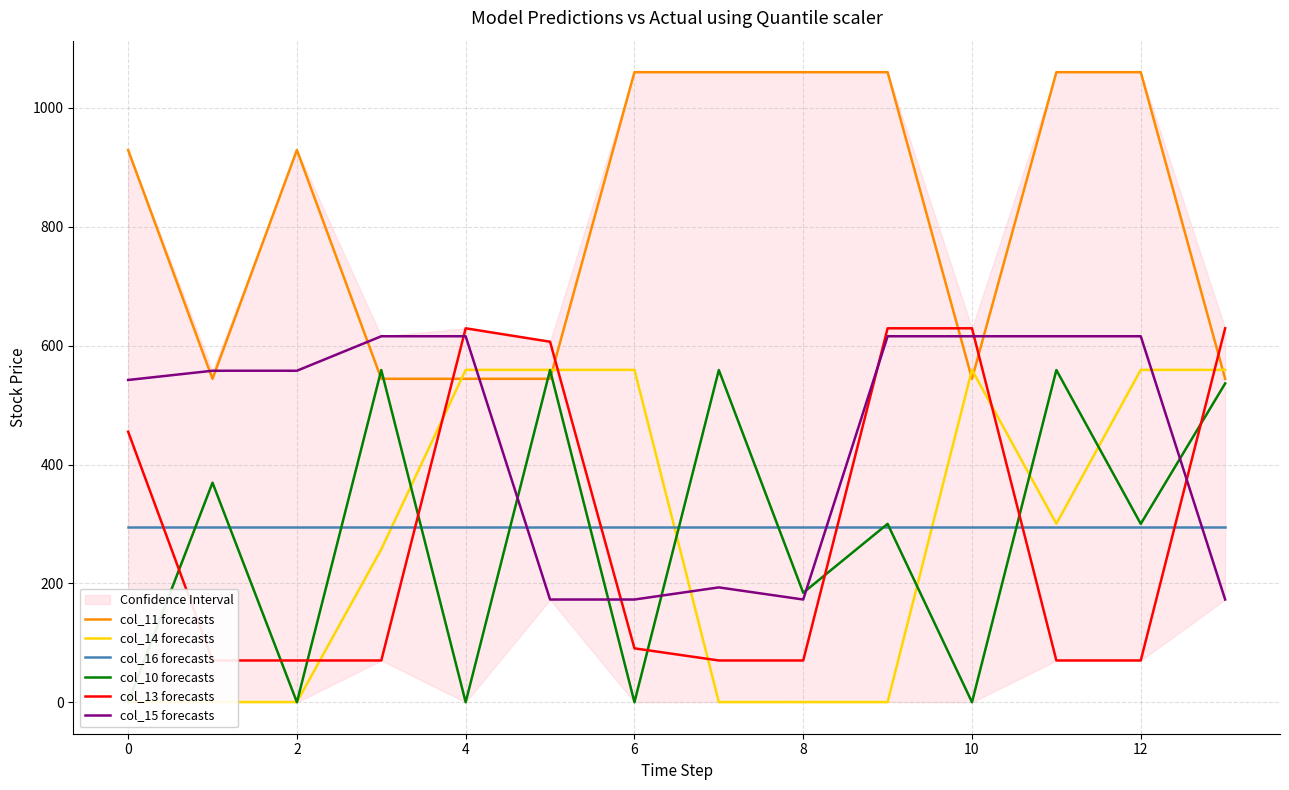

At 9, list the series in order from largest to smallest.

col_11 forecasts, col_13 forecasts, col_15 forecasts, col_10 forecasts, col_16 forecasts, col_14 forecasts